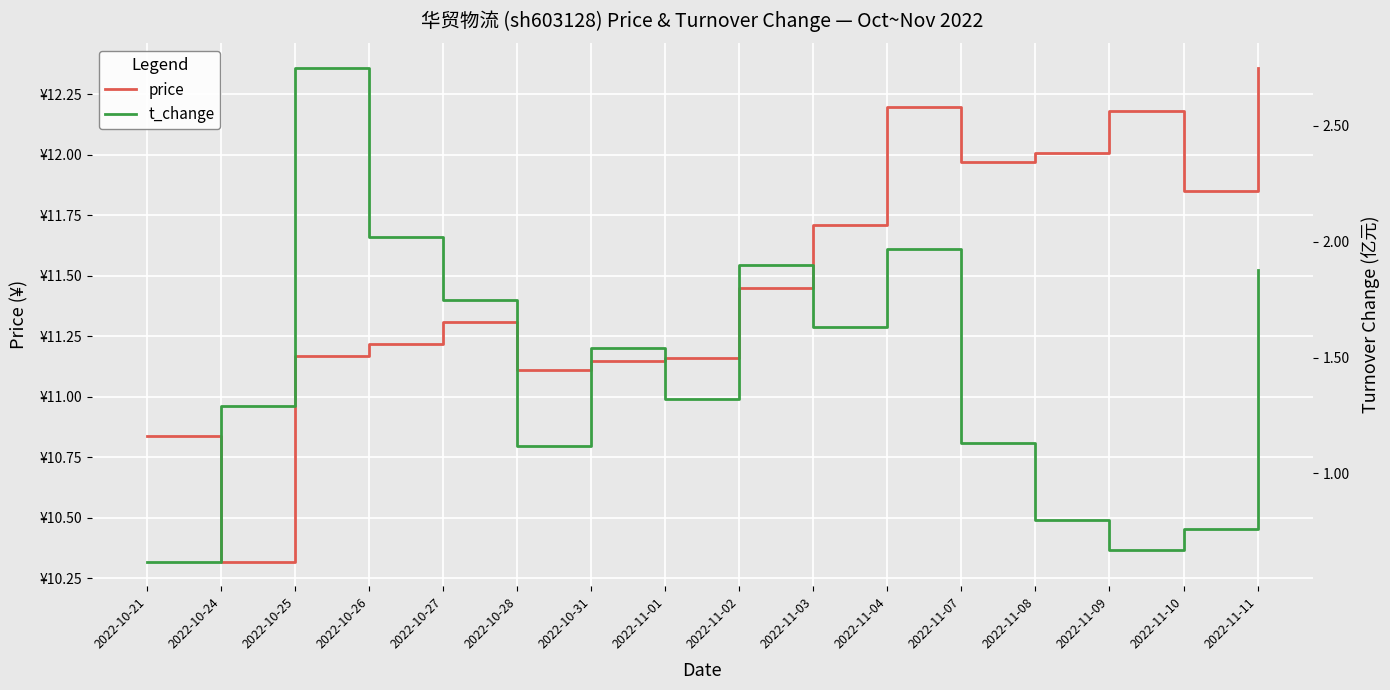

What is the minimum value for t_change?

0.6